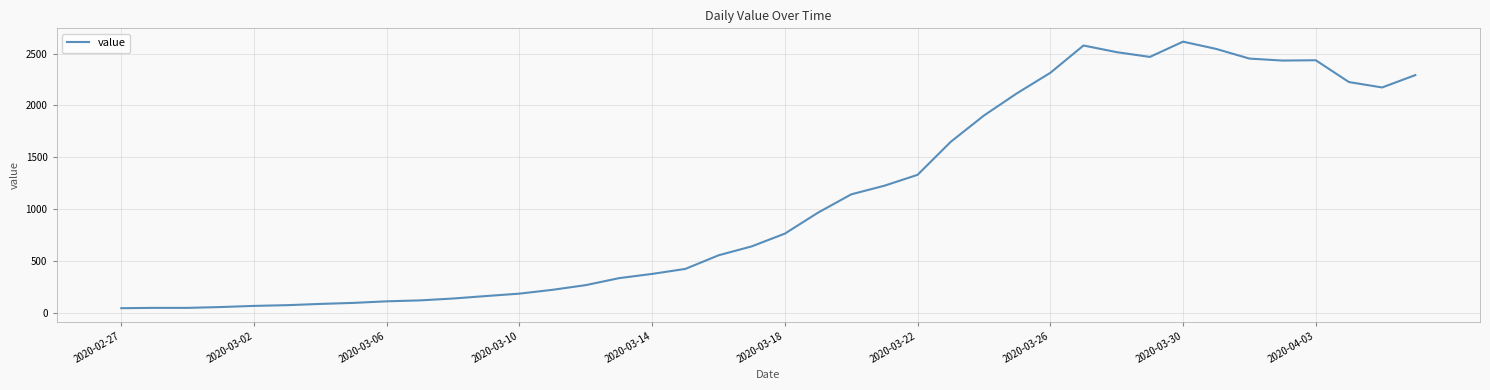

How many distinct data groups are displayed?

1